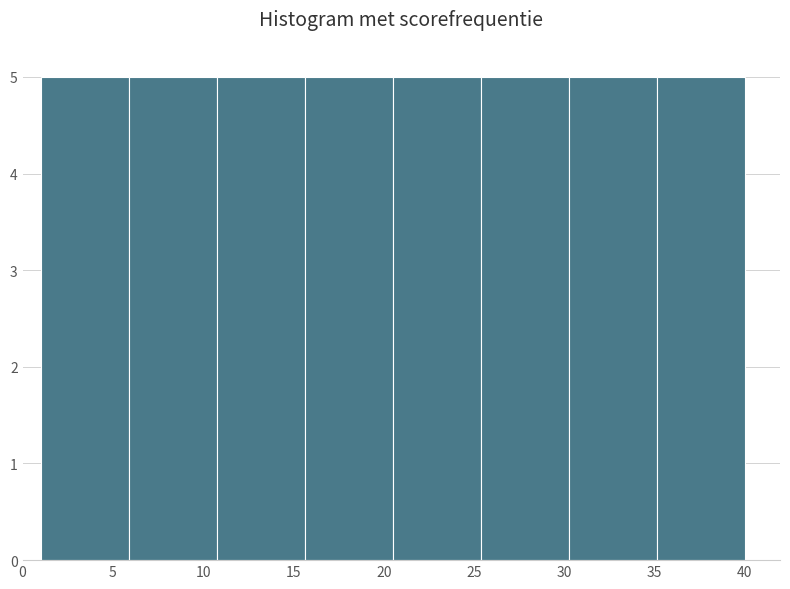

Reading left to right, list every bar in this chart as the range it spans on the x-axis followed by its height. Neither the bar edges nor the heights are printed on the chart, so give them approximately, as read against the axes.

1.0 to 6.0: 5
6.0 to 11.0: 5
11.0 to 15.5: 5
15.5 to 20.5: 5
20.5 to 25.5: 5
25.5 to 30.5: 5
30.5 to 35.0: 5
35.0 to 40.0: 5